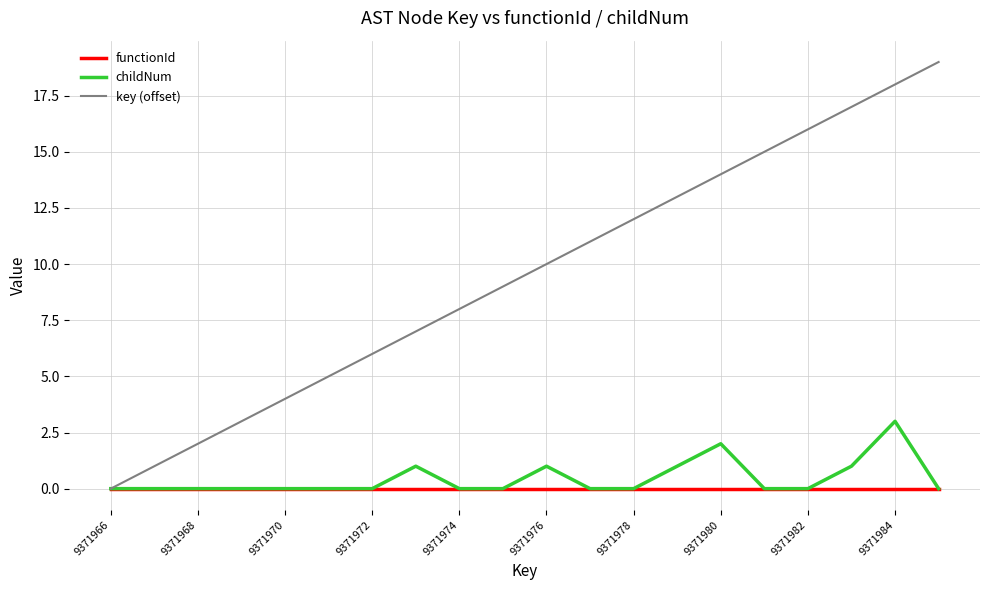

Rank the series by their maximum value, from lowest to highest.

functionId, childNum, key (offset)